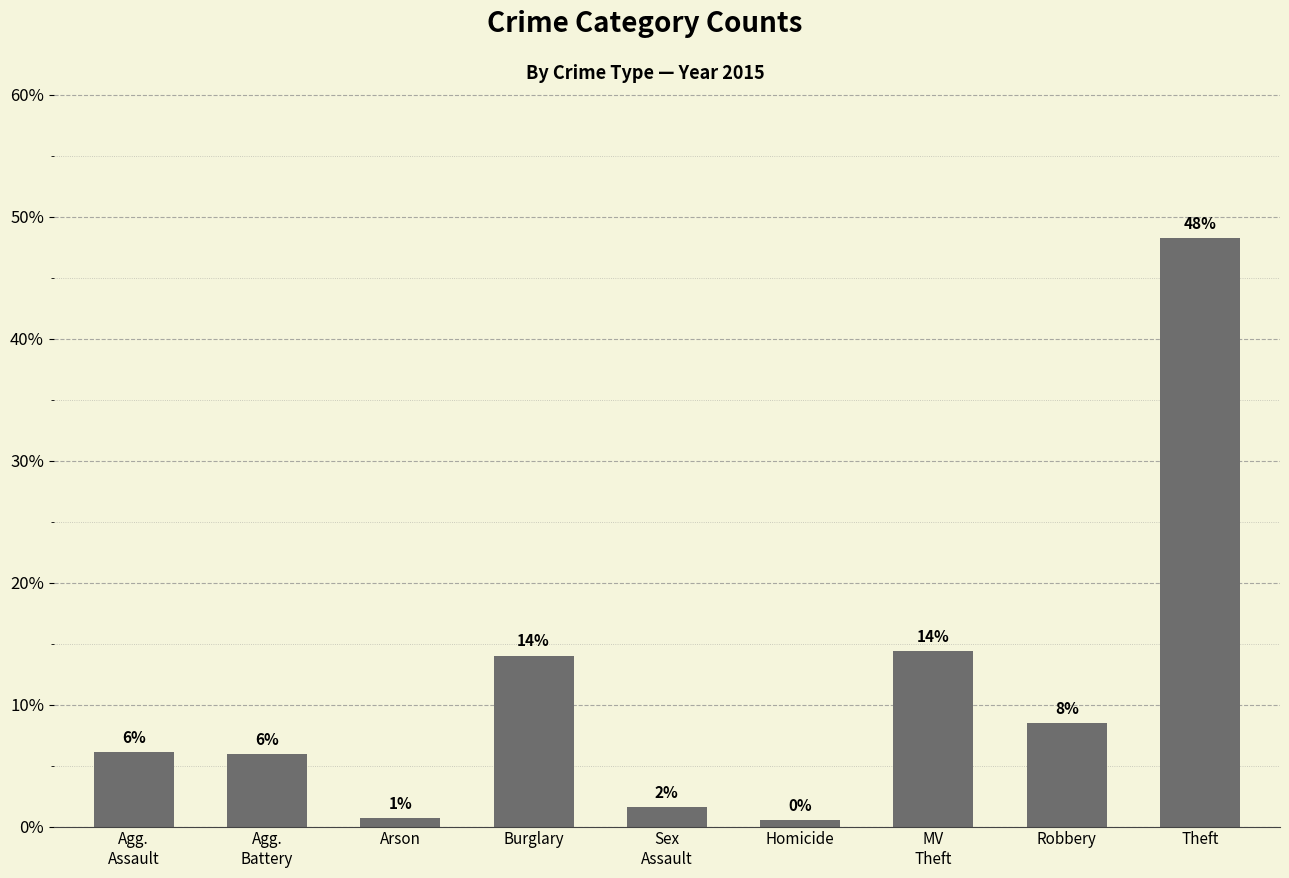

What position from the right is Burglary?

6